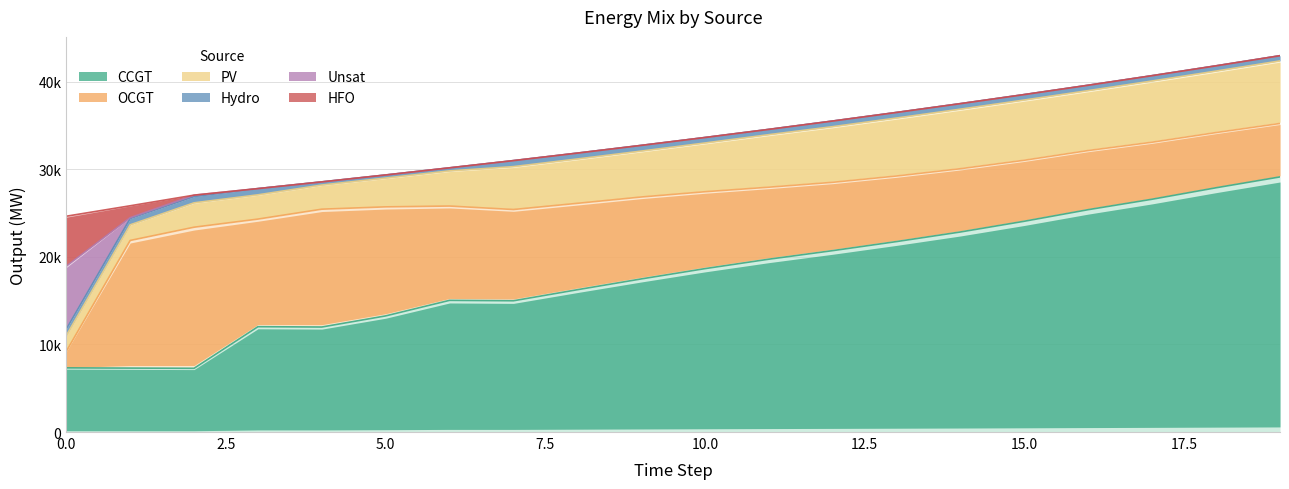

What is the sum of all PV values?

100557